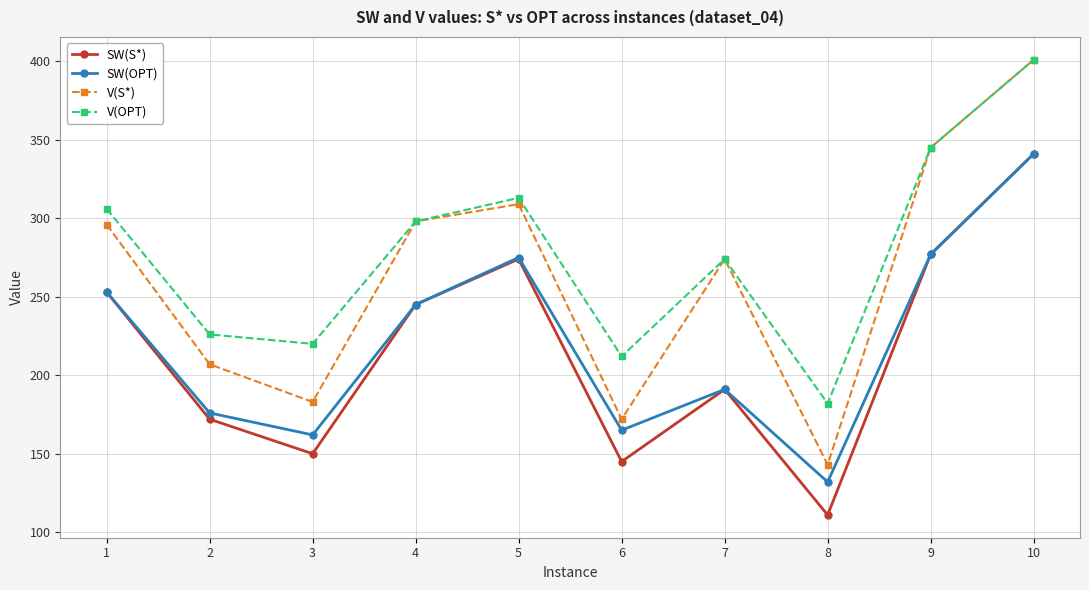

The value of V(OPT) at 5 is 313. True or false?

True